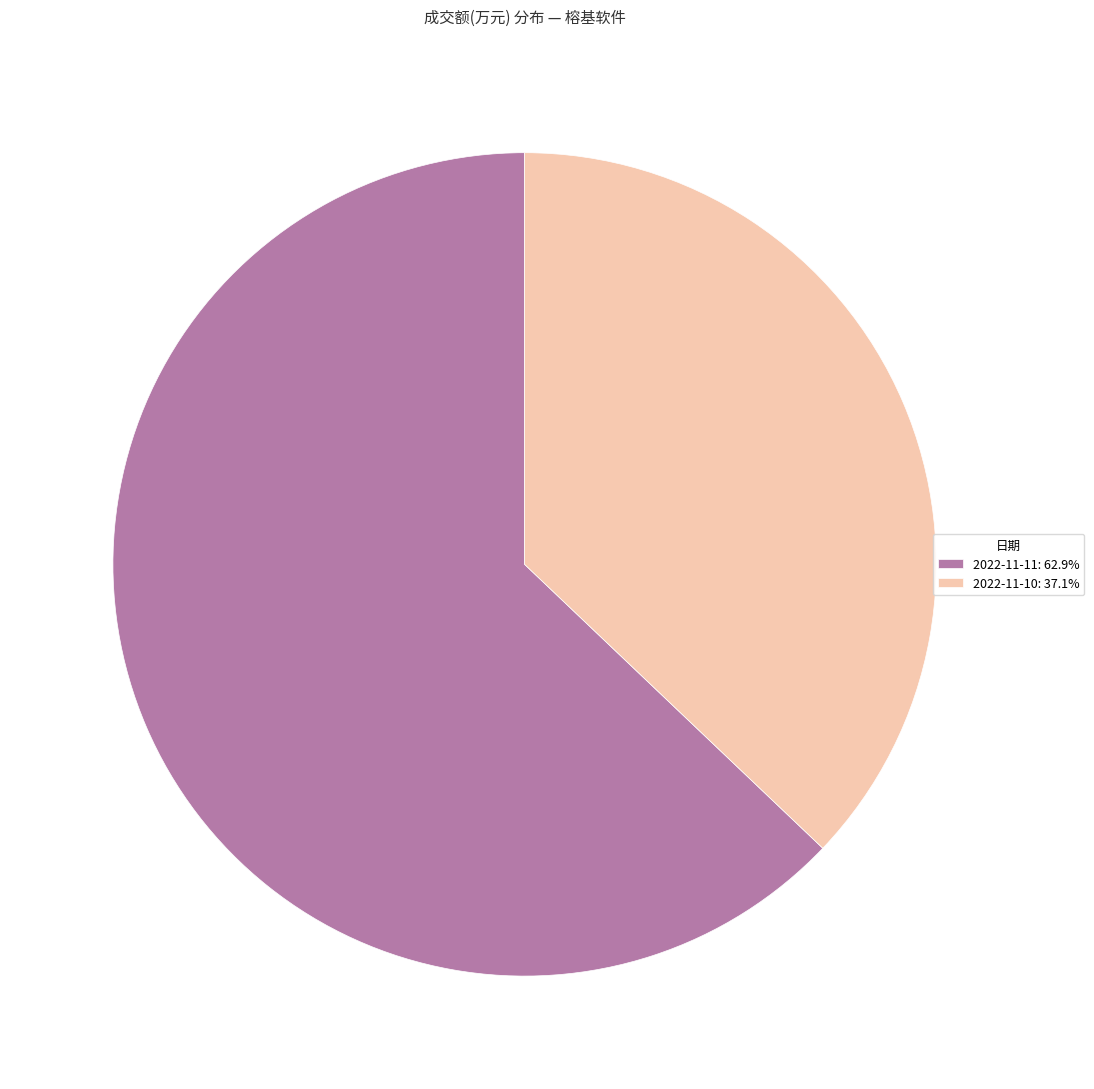

Which category accounts for the majority?

2022-11-11